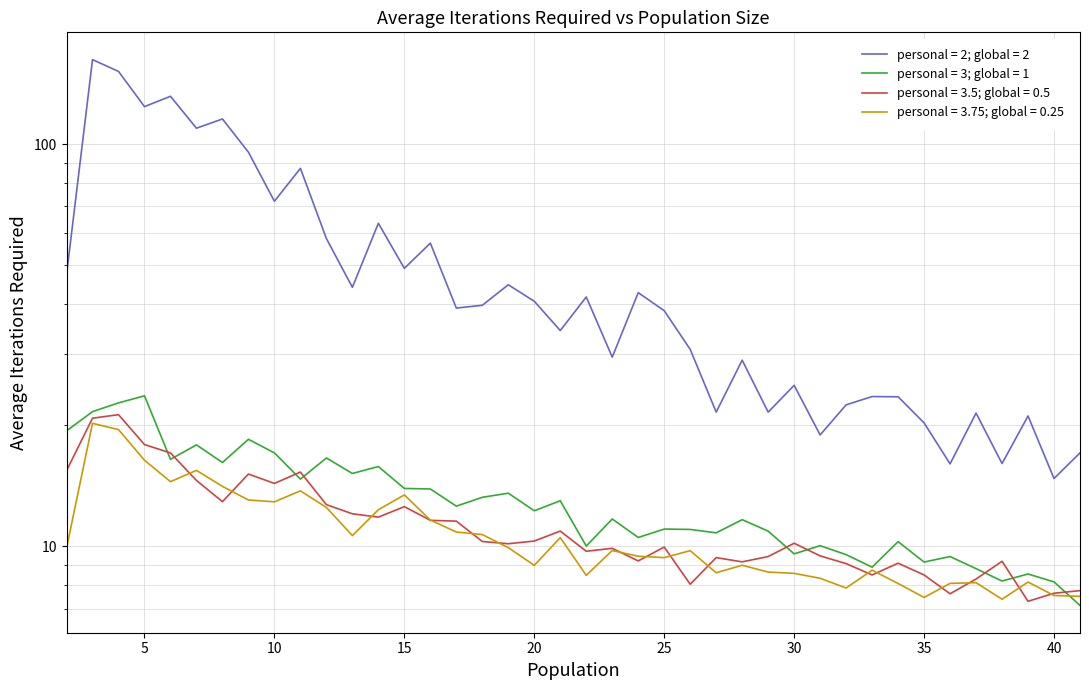

In personal = 3.5; global = 0.5, how many points are lower than both neighbors (excluding endpoints)?

11